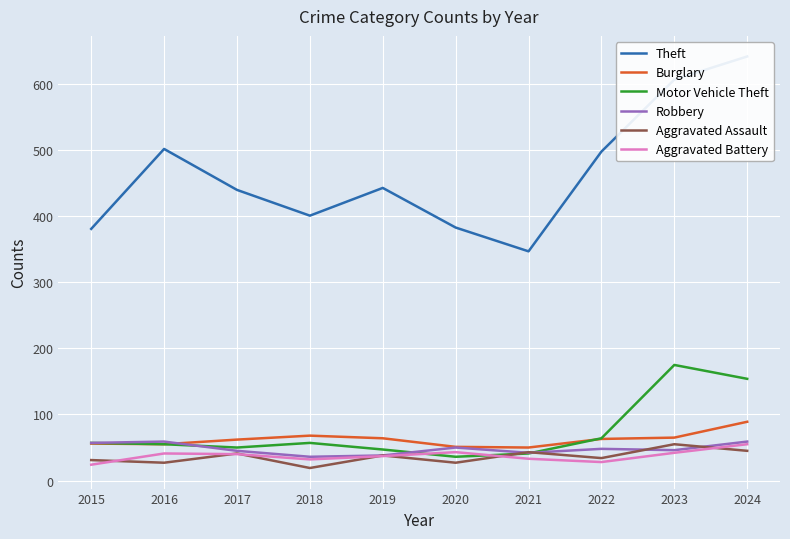

What is the sum of all Burglary values?

623